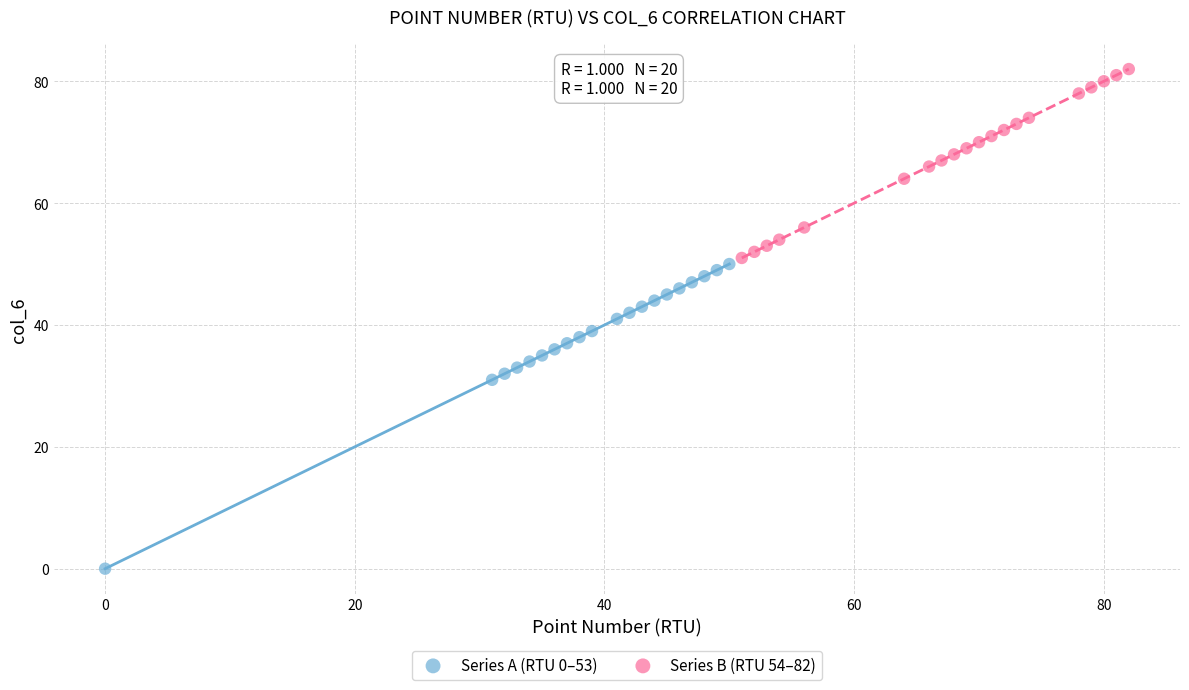

Which series has the widest spread of Y values?

Series A (RTU 0–53)